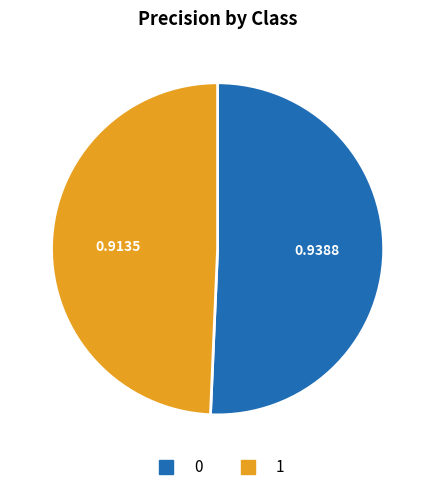

Rank the categories by value from lowest to highest.

1, 0